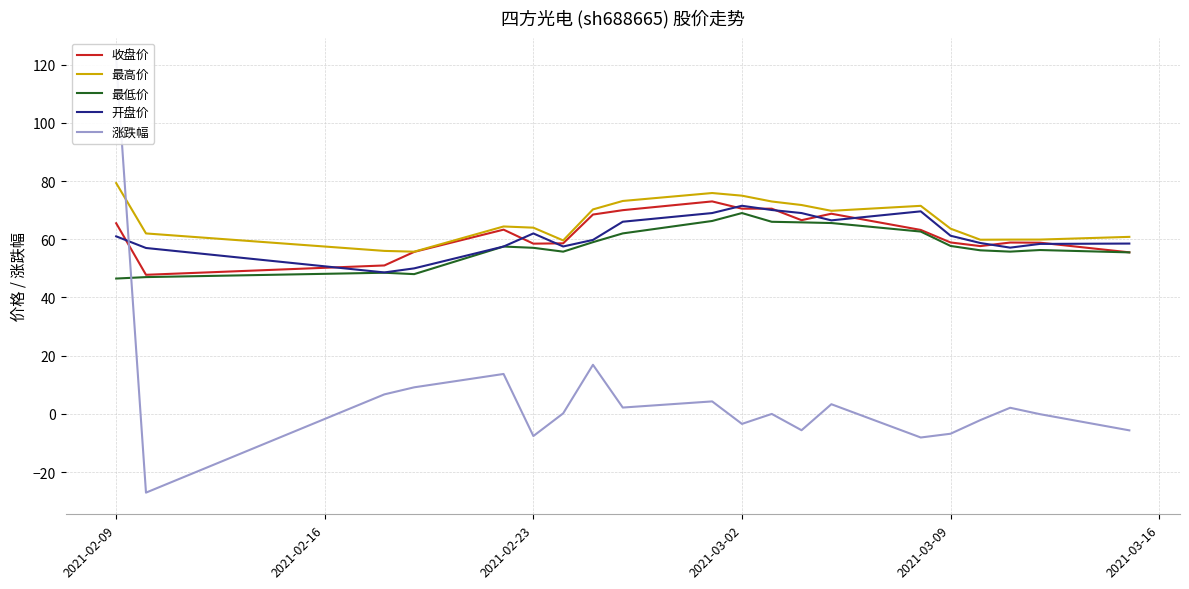

True or false: 最高价 and 最低价 intersect in this chart.

False